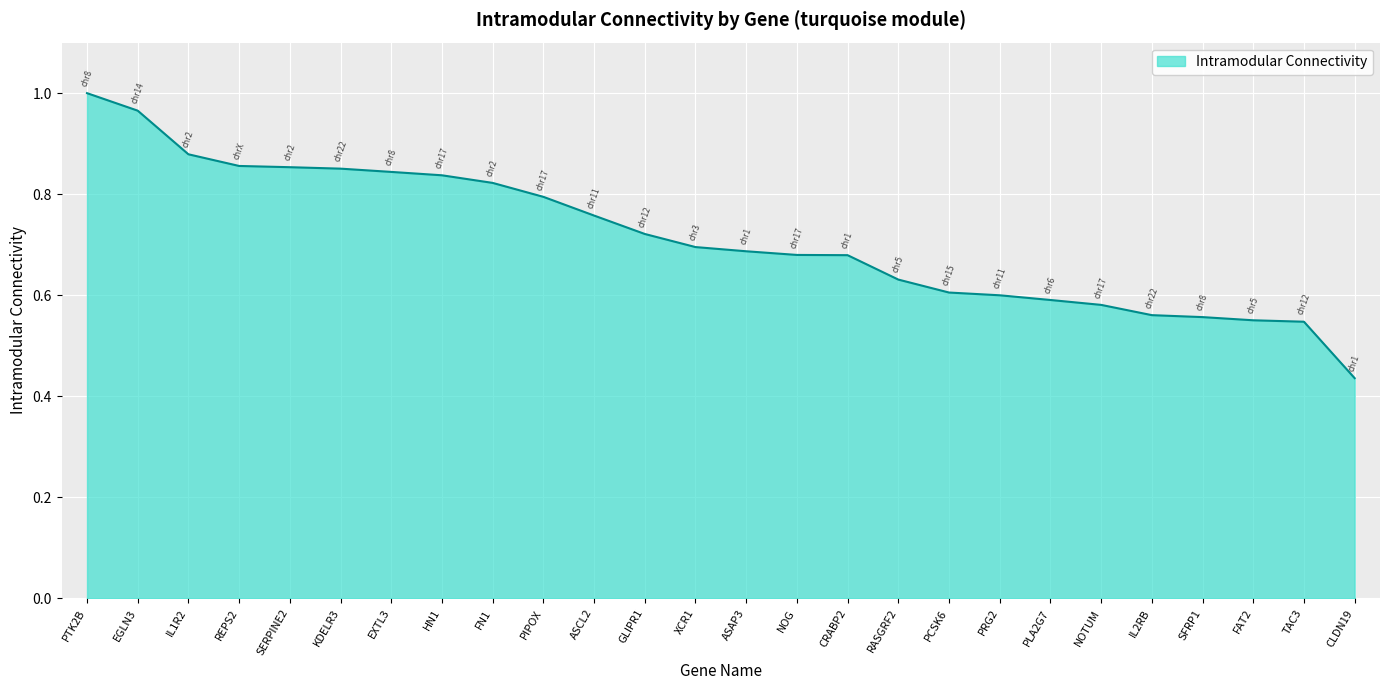

The chart shows a value of 1.1 at NOG. True or false?

False